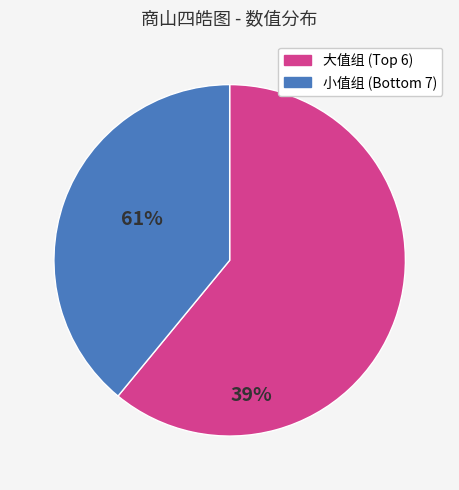

Is there a majority slice in this chart?

Yes